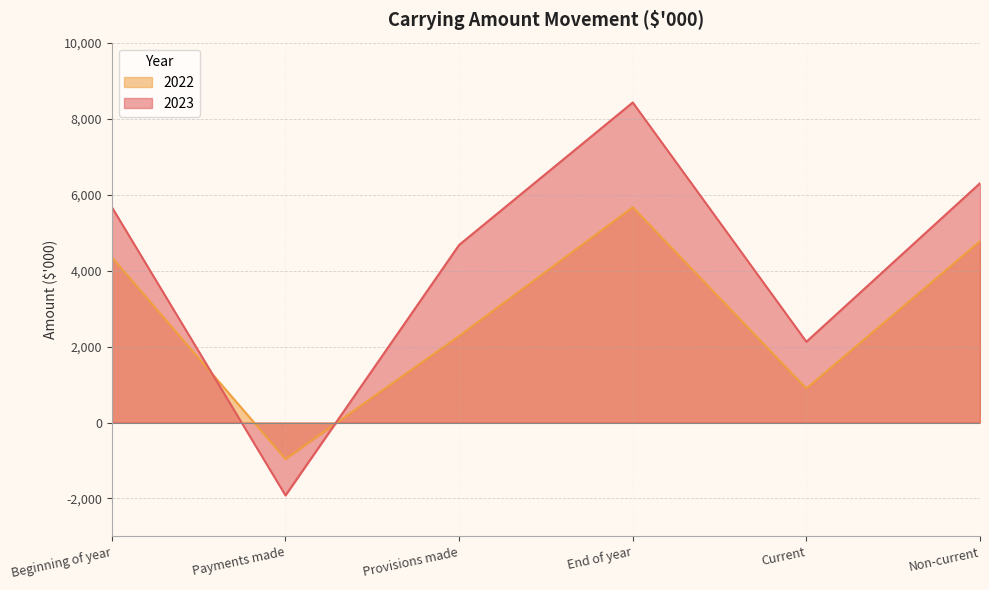

How many positive values does the 2022 series have?

5